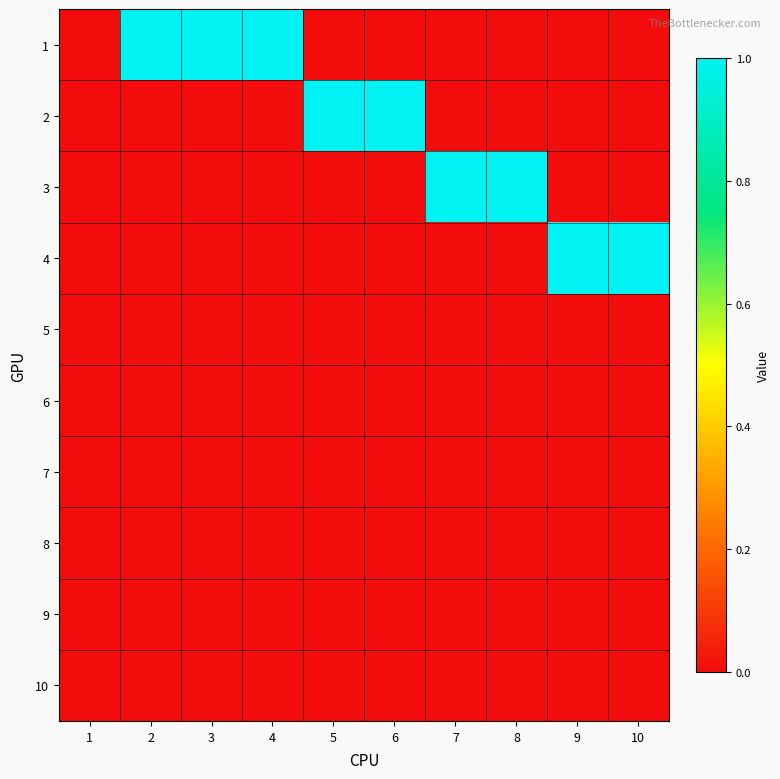

Reading right to left, extract all data points from this chart.

1: 10=0	9=0	8=0	7=0	6=0	5=0	4=1	3=1	2=1	1=0
2: 10=0	9=0	8=0	7=0	6=1	5=1	4=0	3=0	2=0	1=0
3: 10=0	9=0	8=1	7=1	6=0	5=0	4=0	3=0	2=0	1=0
4: 10=1	9=1	8=0	7=0	6=0	5=0	4=0	3=0	2=0	1=0
5: 10=0	9=0	8=0	7=0	6=0	5=0	4=0	3=0	2=0	1=0
6: 10=0	9=0	8=0	7=0	6=0	5=0	4=0	3=0	2=0	1=0
7: 10=0	9=0	8=0	7=0	6=0	5=0	4=0	3=0	2=0	1=0
8: 10=0	9=0	8=0	7=0	6=0	5=0	4=0	3=0	2=0	1=0
9: 10=0	9=0	8=0	7=0	6=0	5=0	4=0	3=0	2=0	1=0
10: 10=0	9=0	8=0	7=0	6=0	5=0	4=0	3=0	2=0	1=0